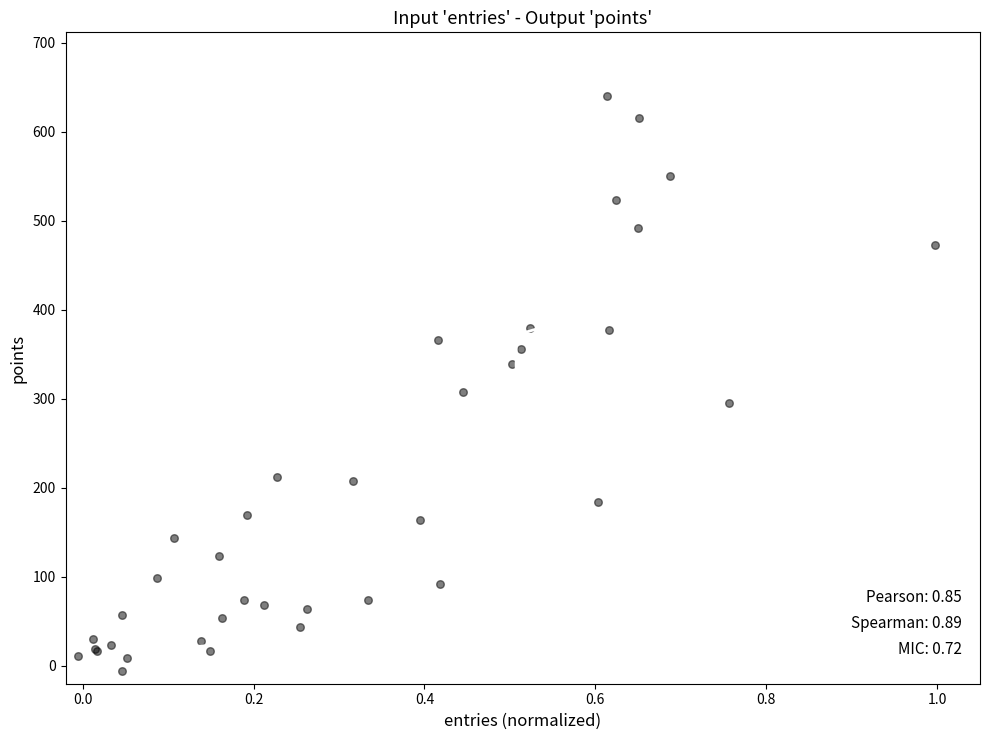

What Y value in the scatter plot is closest to 317?

308.2